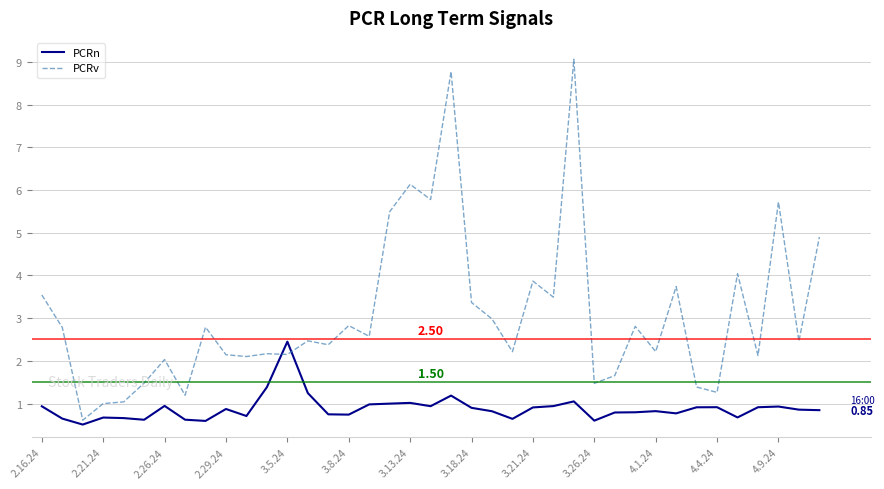

Which series has the largest total across all categories?

PCRv